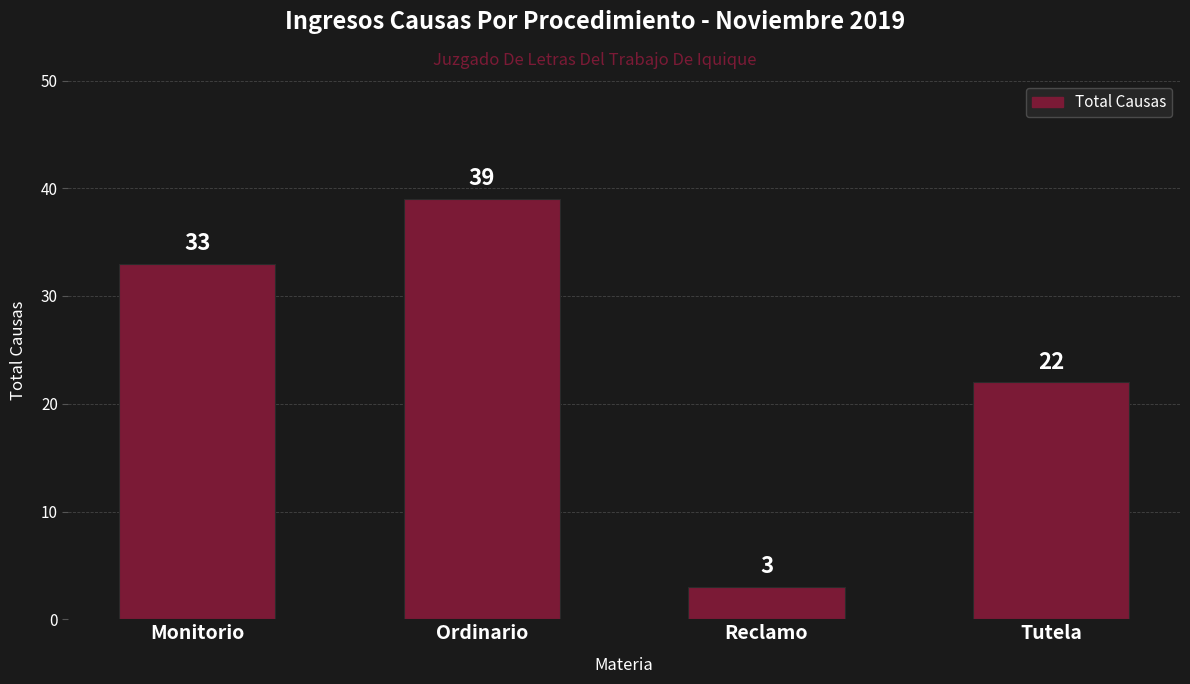

The chart shows a value of 39 at Ordinario. True or false?

True